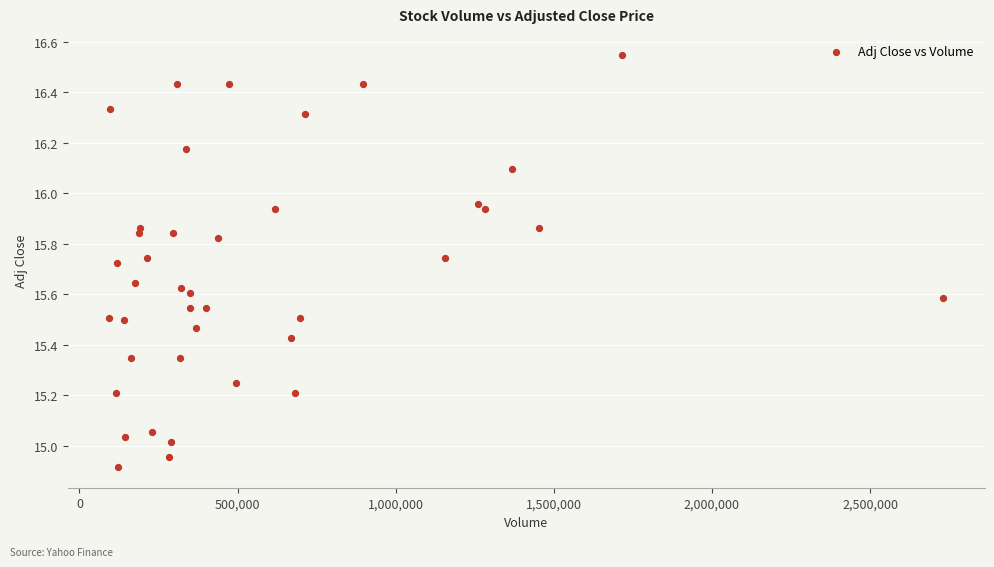

What is the range of X values (max minus min)?

2637131.0